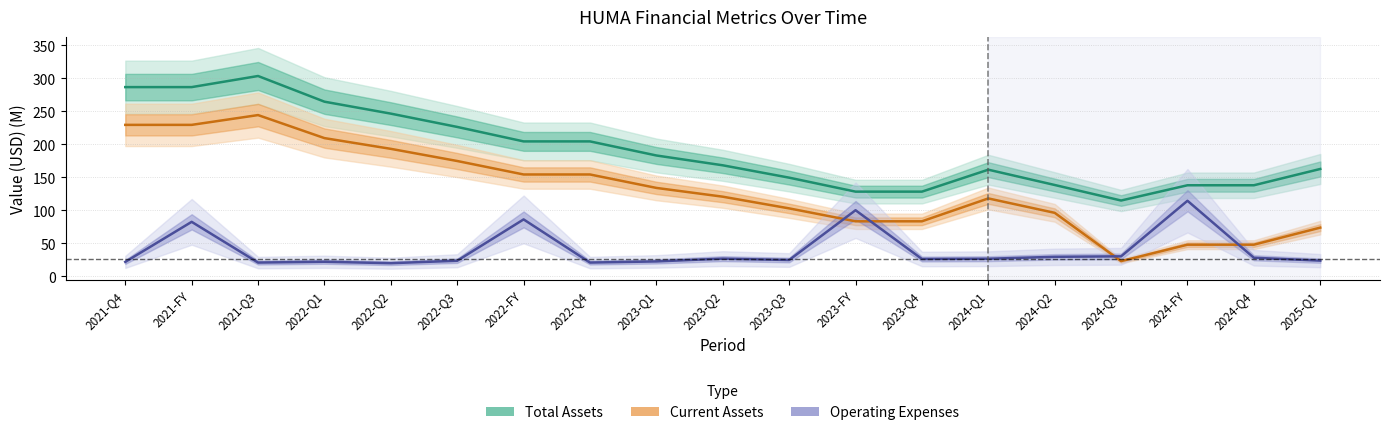

Between 2021-Q3 and 2022-Q4, which series saw the biggest shift?

Total Assets